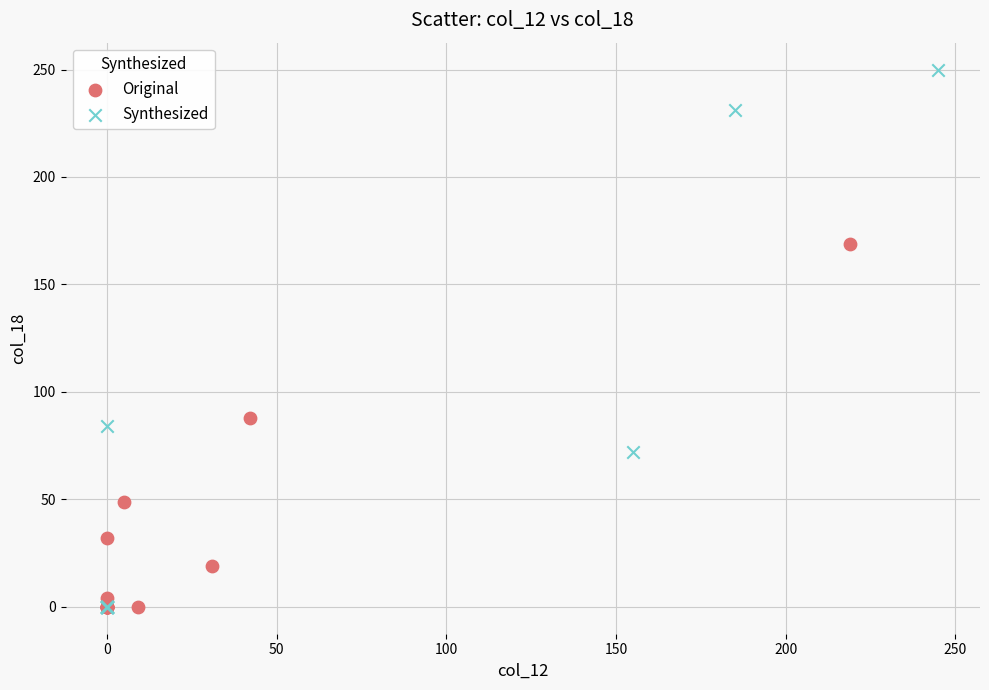

Which series contains the highest Y value?

Synthesized